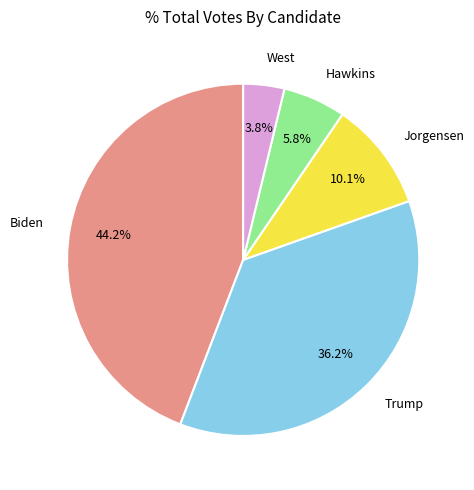

Do Trump and West together represent more than half of the pie?

No